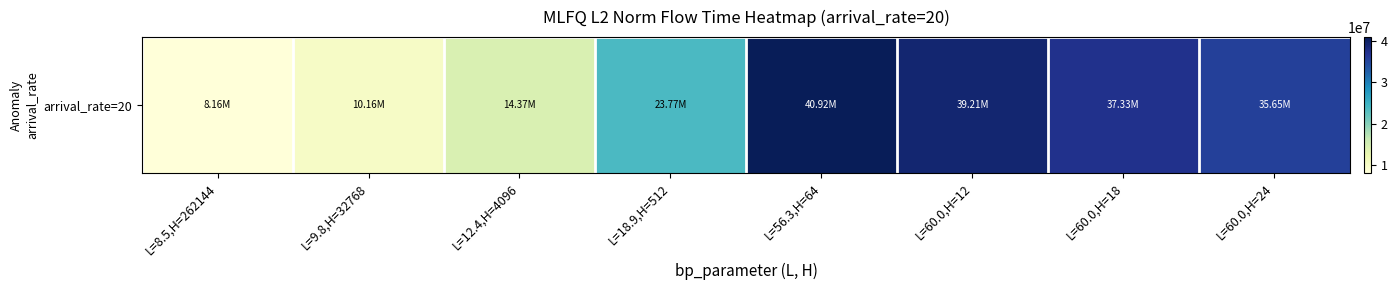

Where is the data nearest to the value 24537089?

L=18.9,H=512